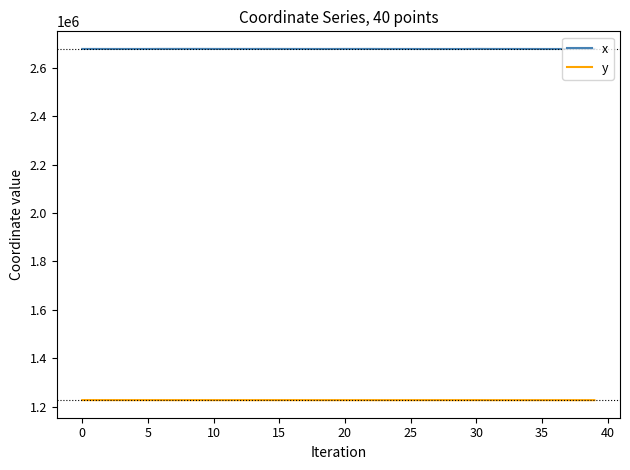

What is the greatest value displayed?

2678666.2